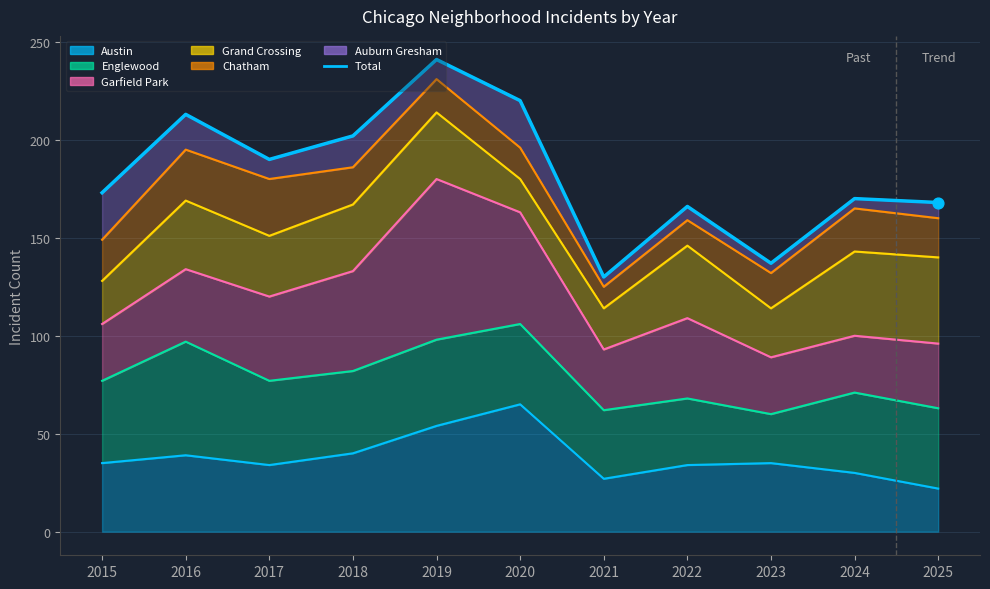

What is the change in value from 2015 to 2016?

+40